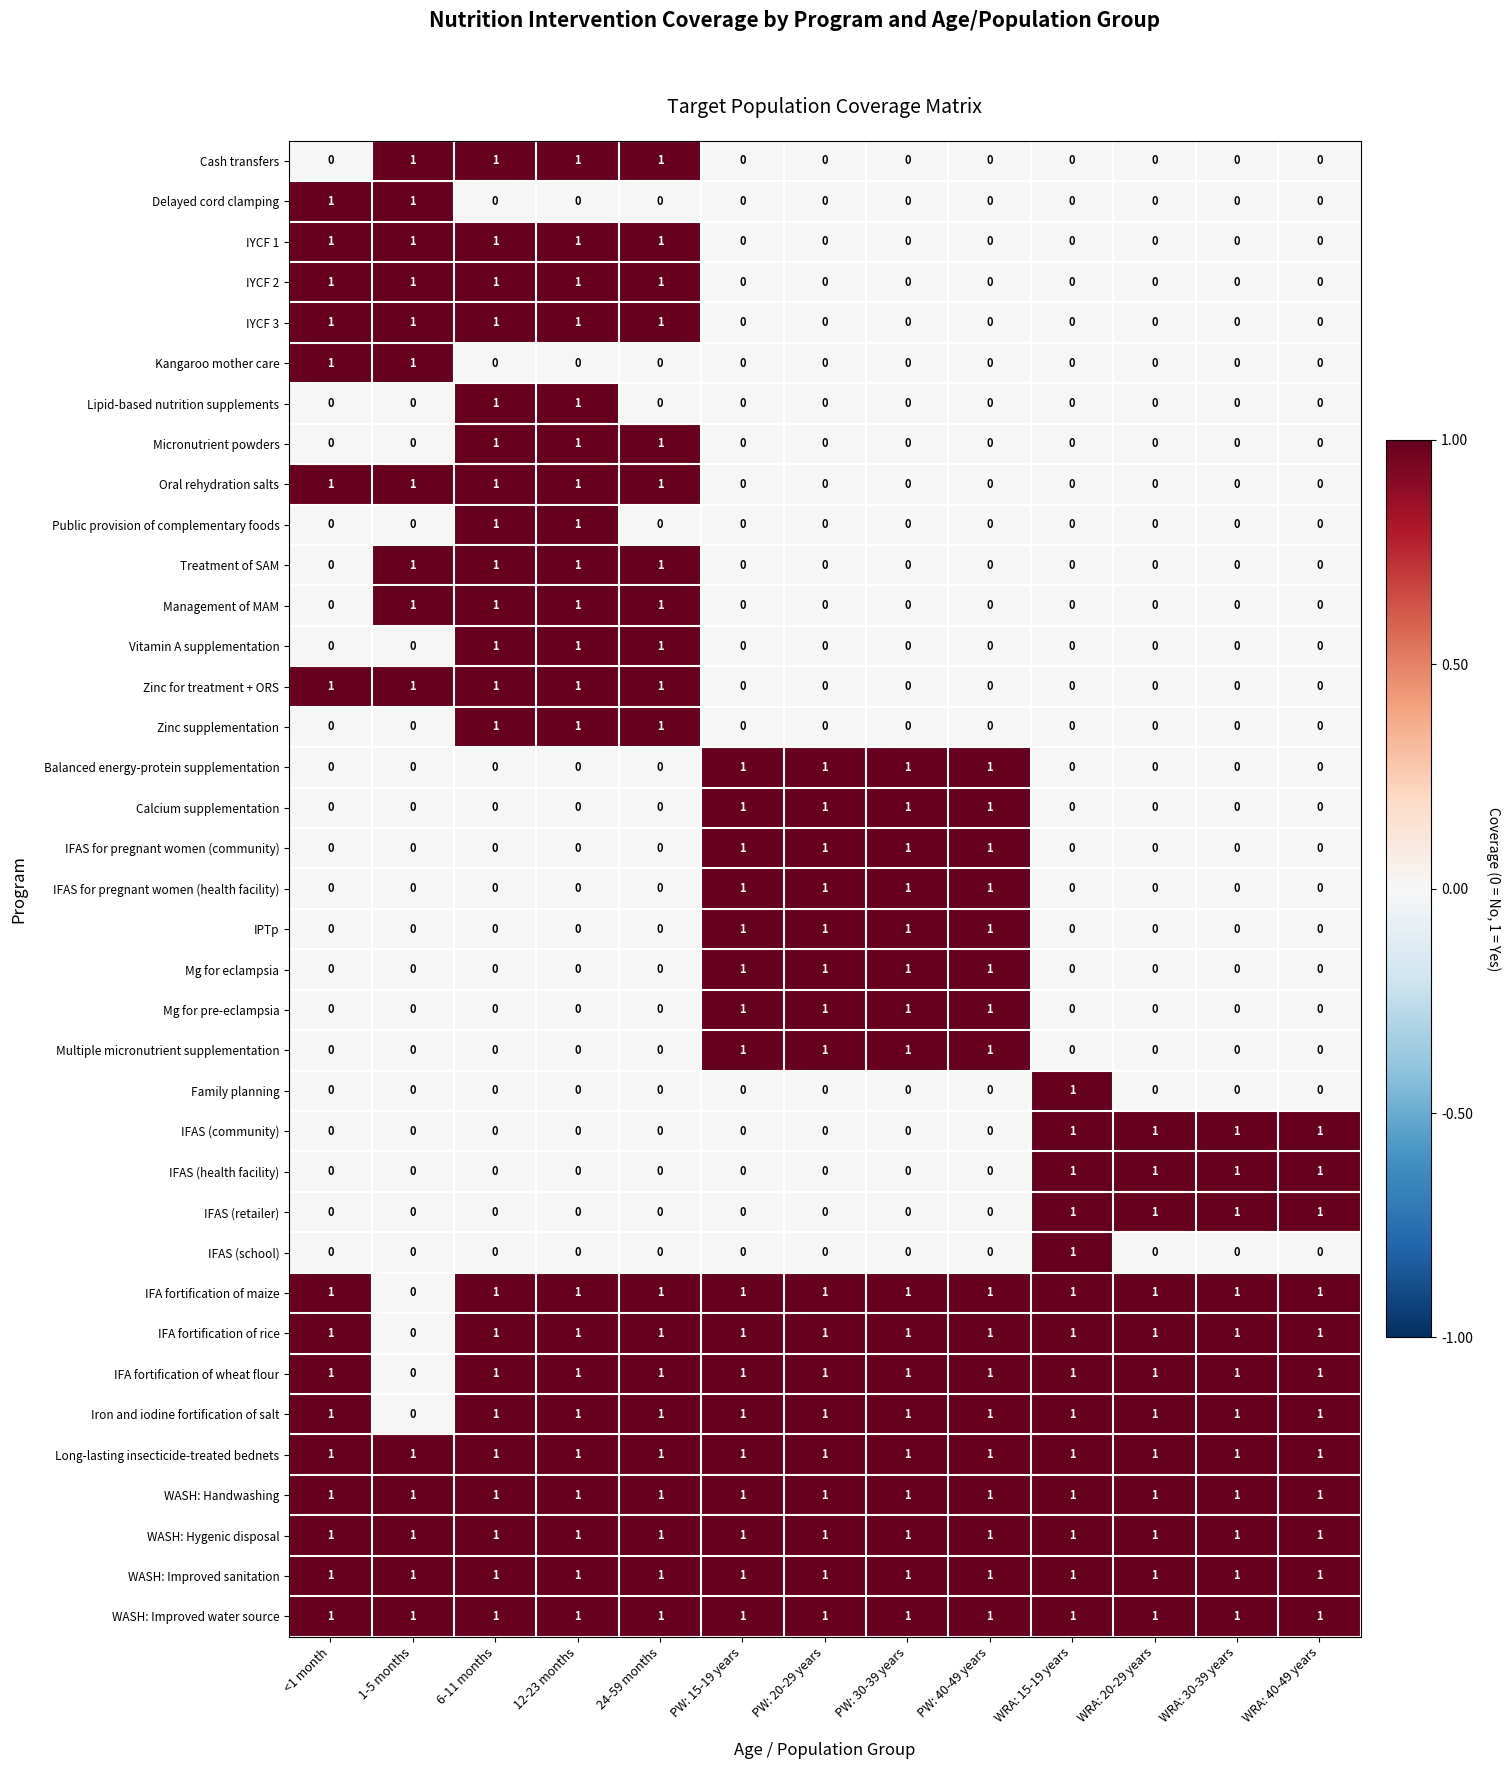

At how many categories does at least one series exceed 0?

13